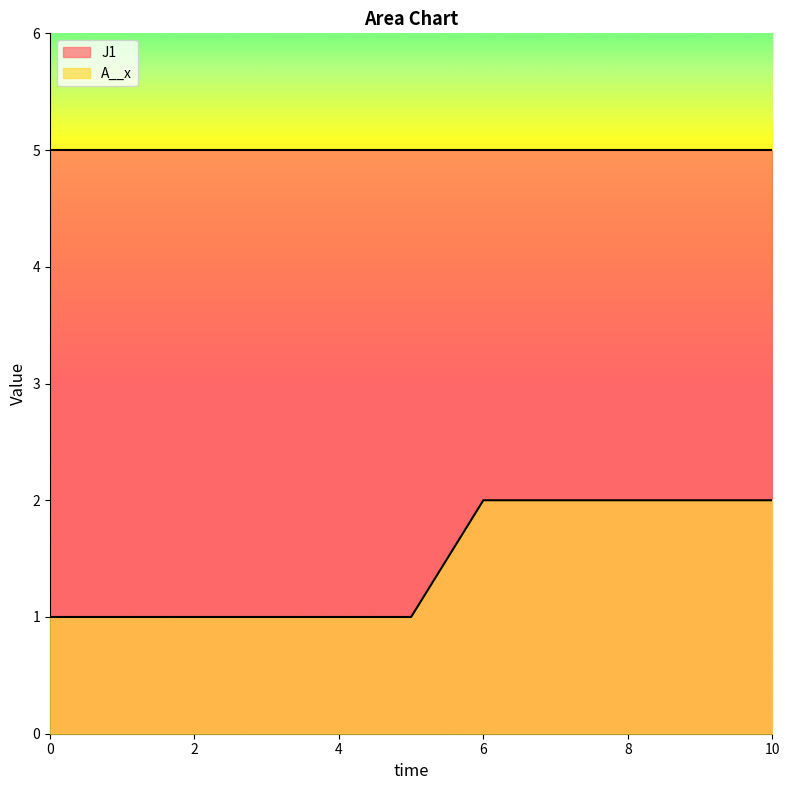

Reading right to left, transcribe all the data shown in this chart.

10=2	9=2	8=2	7=2	6=2	5=1	4=1	3=1	2=1	1=1	0=1